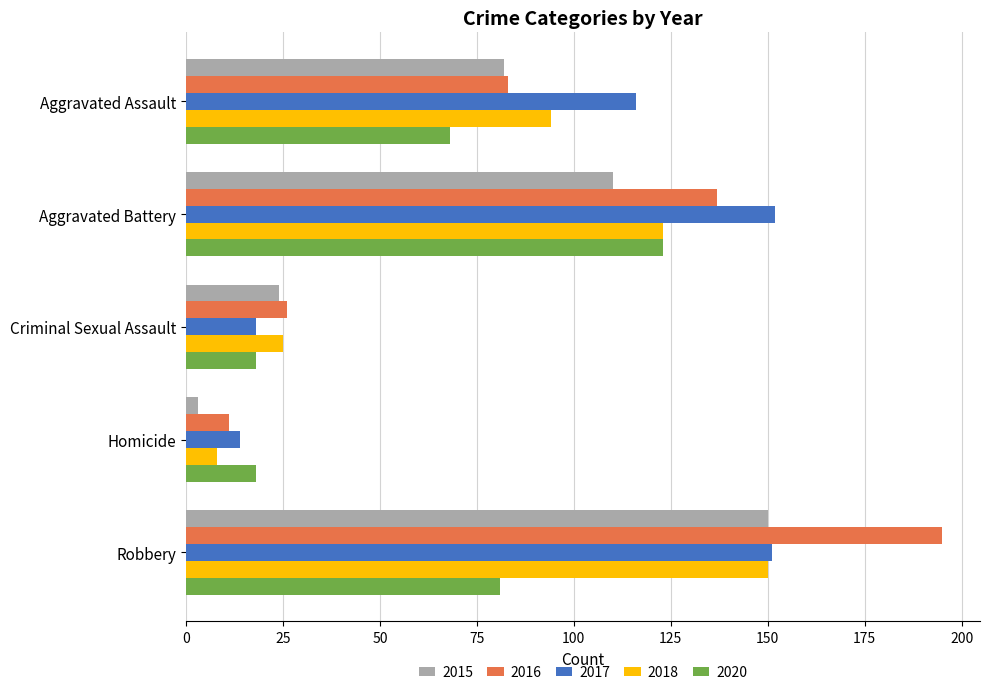

Which series changed the most between Aggravated Assault and Criminal Sexual Assault?

2017